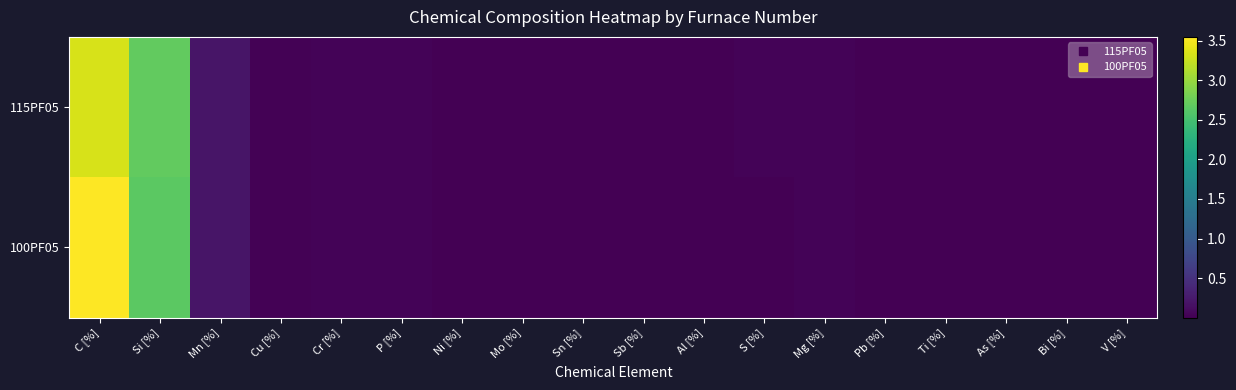

What is the total value across all series at P [%]?

0.1